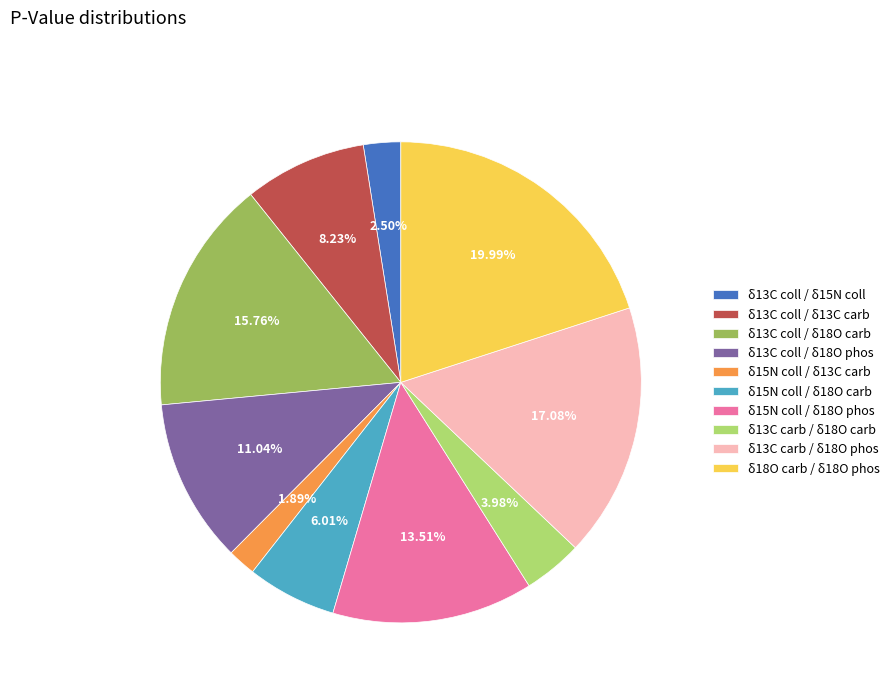

To the nearest percent, what portion does δ15N coll / δ18O carb represent?

6%